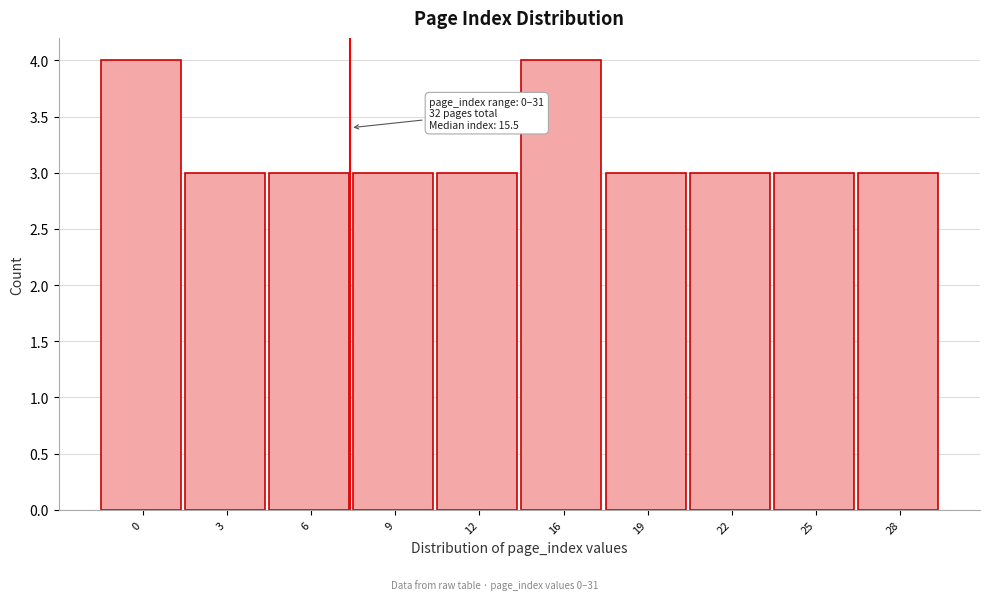

Reading left to right, extract all data points from this chart.

0=4	3=3	6=3	9=3	12=3	16=4	19=3	22=3	25=3	28=3